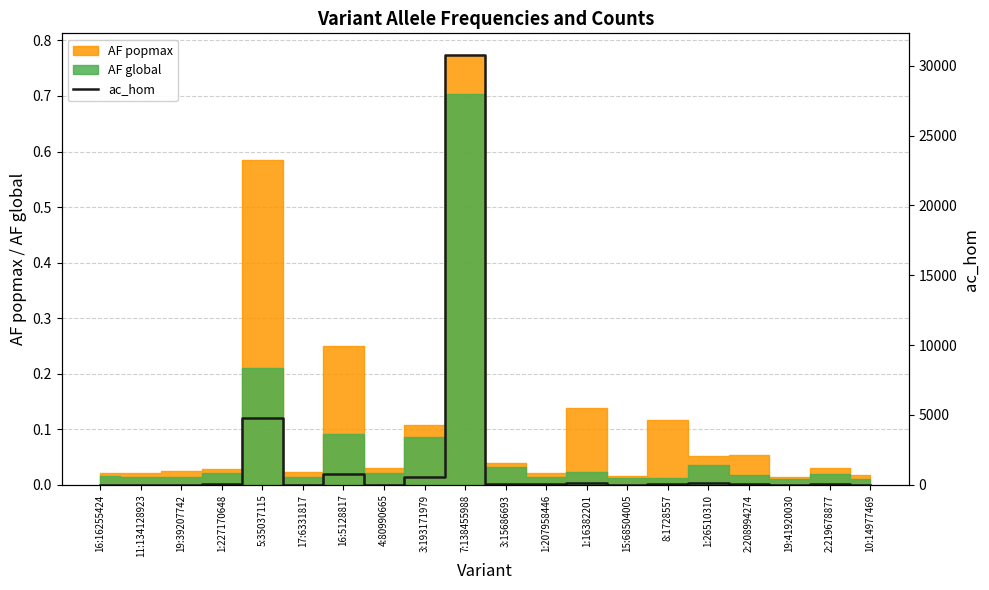

The value at 15:68504005 is 10. True or false?

False